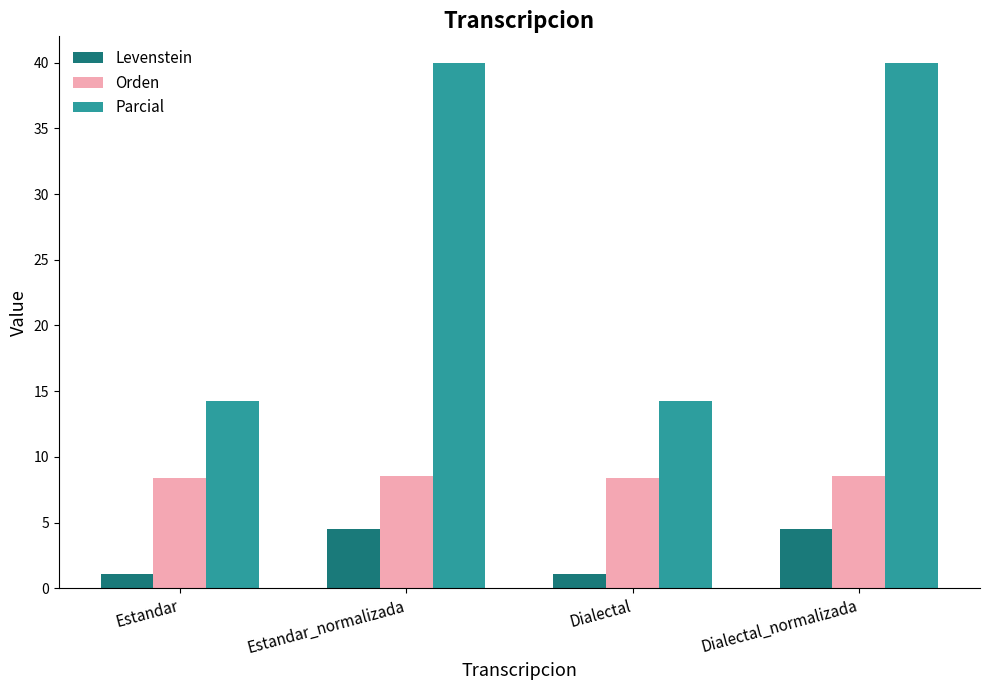

What is the approximate value of Orden at Estandar?

8.4